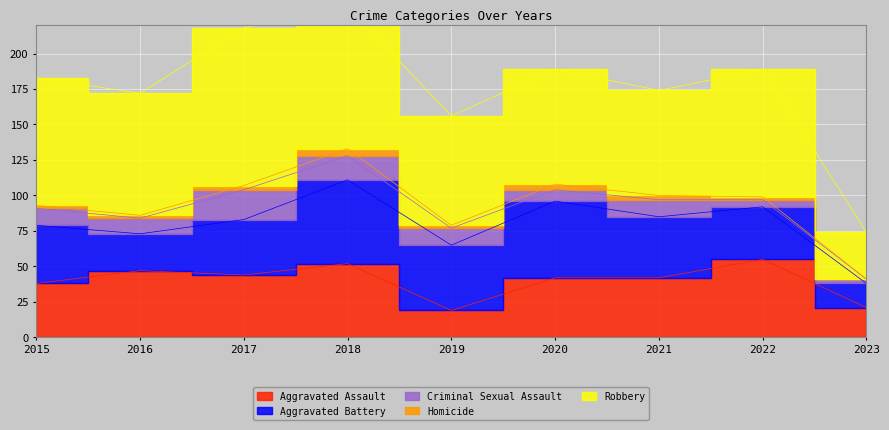

Where does the Robbery series first go above 86?

2015